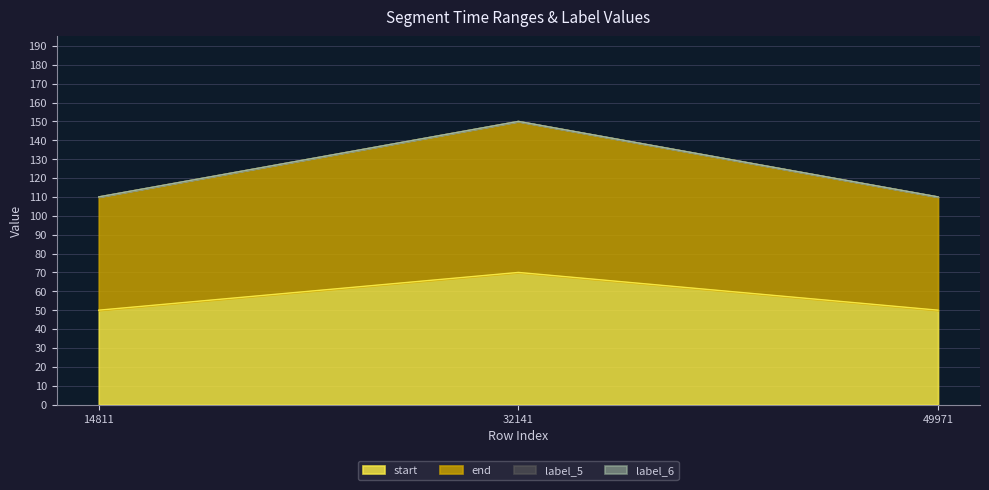

Rank the series by their average value, from highest to lowest.

end, start